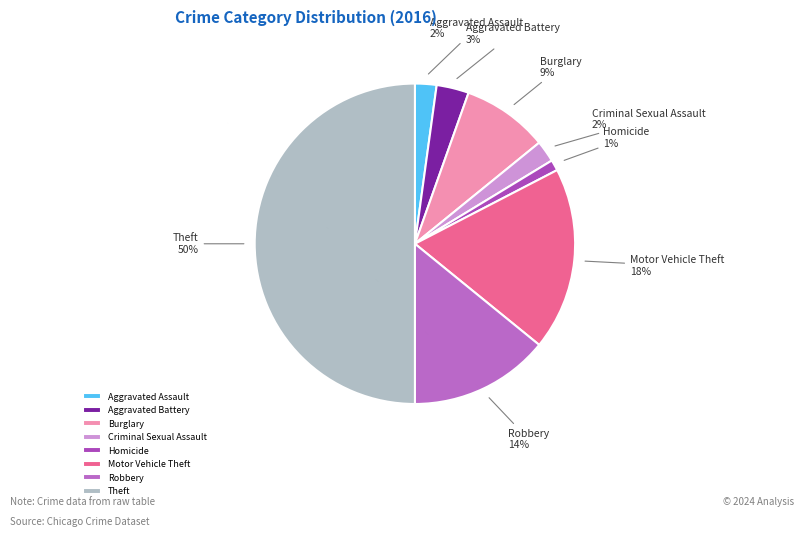

Which slice represents more than half of the pie?

Theft